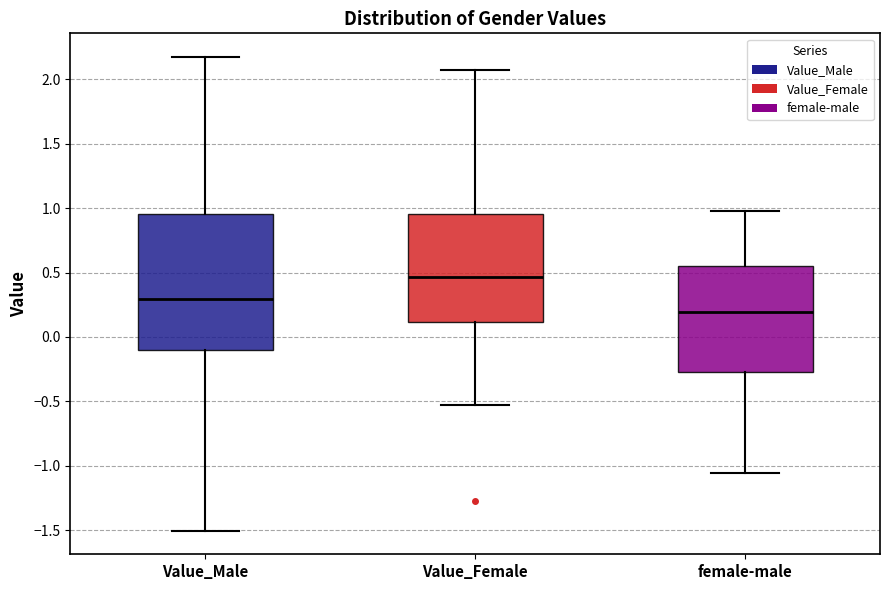

Reading left to right, transcribe this box plot: for each box, give where its median line is, the range the box spans, and where its two whiskers end, as read against the y-axis. The values are not printed on the chart, so give them approximately, as read against the axis.

Value_Male: median 0.30, box -0.10 to 0.95, whiskers -1.50 to 2.15
Value_Female: median 0.45, box 0.10 to 0.95, whiskers -0.55 to 2.05
female-male: median 0.20, box -0.25 to 0.55, whiskers -1.05 to 0.95